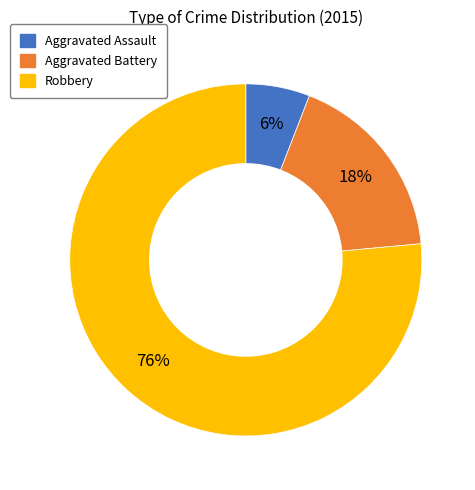

Do Aggravated Assault and Aggravated Battery together represent more than half of the pie?

No